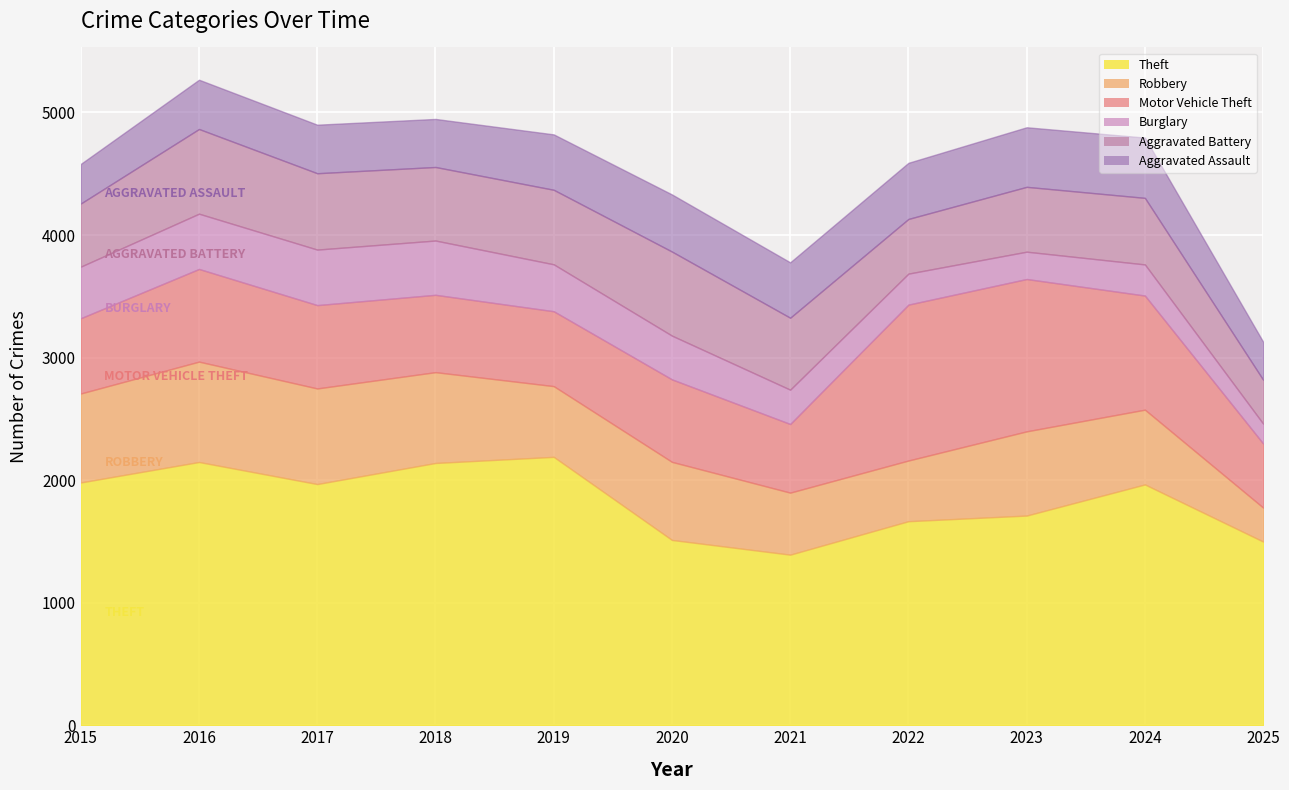

Reading left to right, list all the values displayed in this chart.

Theft: 2015=1981	2016=2148	2017=1968	2018=2140	2019=2190	2020=1512	2021=1392	2022=1665	2023=1711	2024=1965	2025=1499
Robbery: 2015=726	2016=819	2017=780	2018=741	2019=577	2020=637	2021=506	2022=495	2023=687	2024=610	2025=277
Motor Vehicle Theft: 2015=614	2016=756	2017=680	2018=631	2019=611	2020=673	2021=560	2022=1272	2023=1243	2024=931	2025=523
Burglary: 2015=421	2016=451	2017=453	2018=443	2019=383	2020=357	2021=280	2022=253	2023=223	2024=254	2025=162
Aggravated Battery: 2015=515	2016=691	2017=623	2018=600	2019=608	2020=686	2021=587	2022=446	2023=529	2024=543	2025=358
Aggravated Assault: 2015=323	2016=402	2017=396	2018=392	2019=452	2020=466	2021=452	2022=458	2023=486	2024=492	2025=310